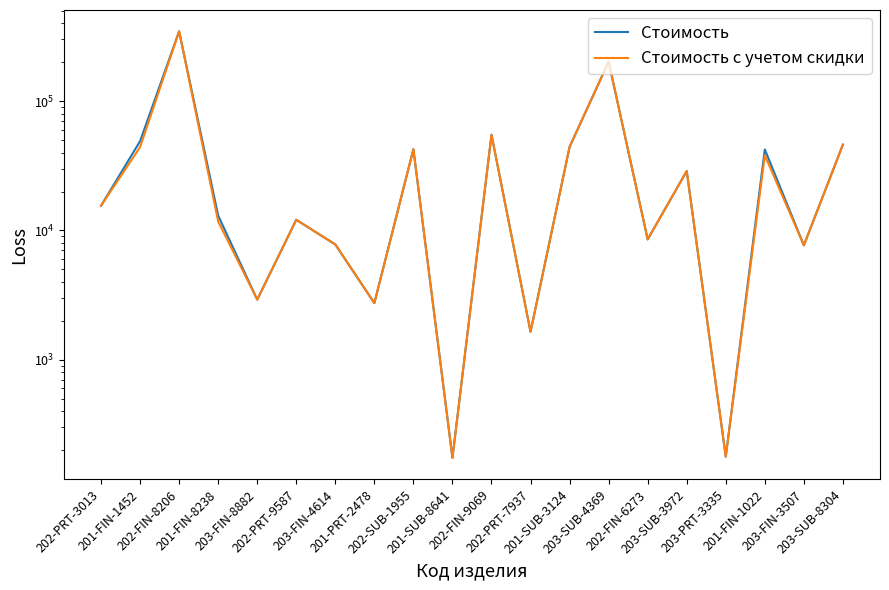

At which category does the chart reach its minimum across all series?

201-SUB-8641